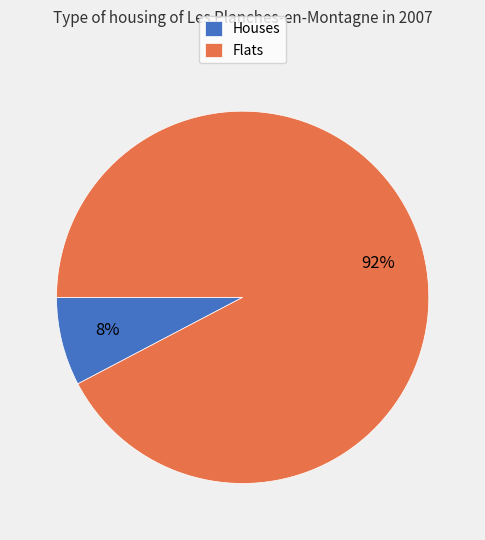

Is there a majority slice in this chart?

Yes